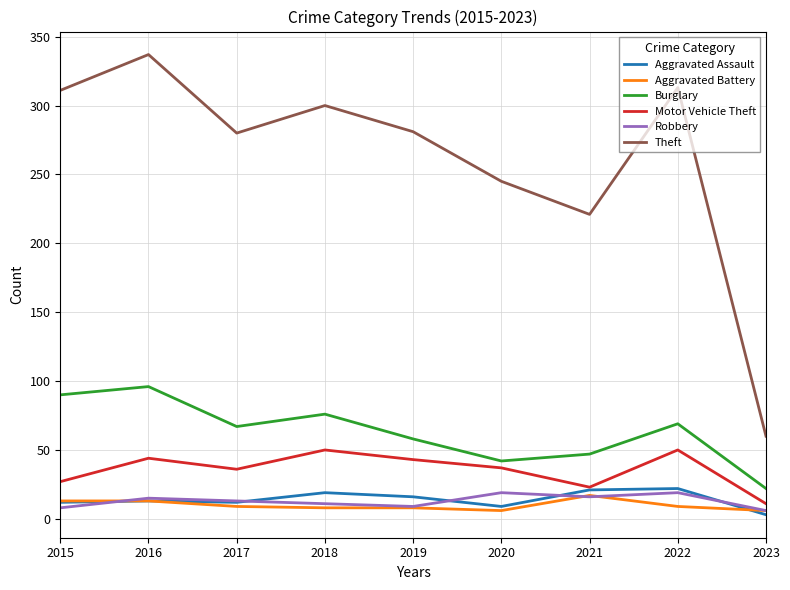

Which series has the largest range (max minus min)?

Theft